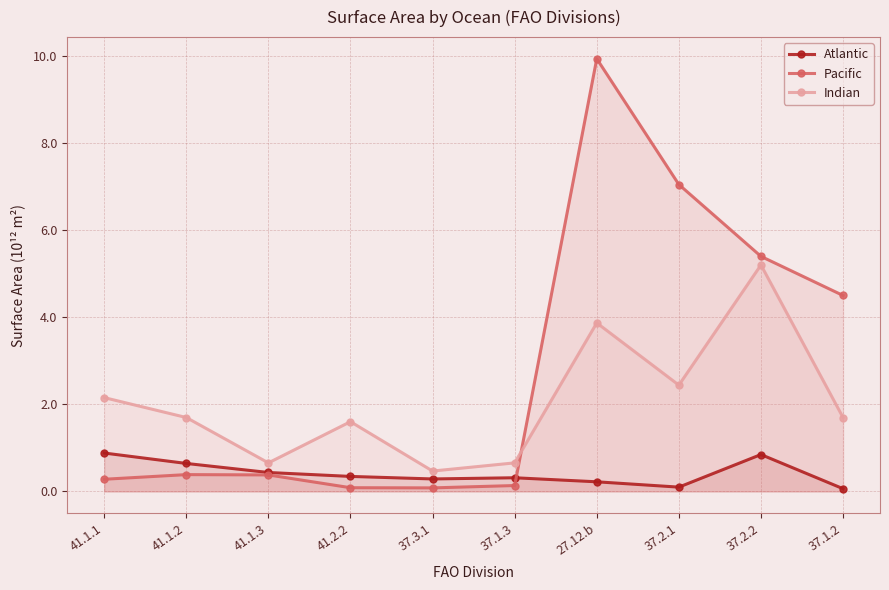

What is the difference between the highest and lowest values at 41.1.3?

0.3